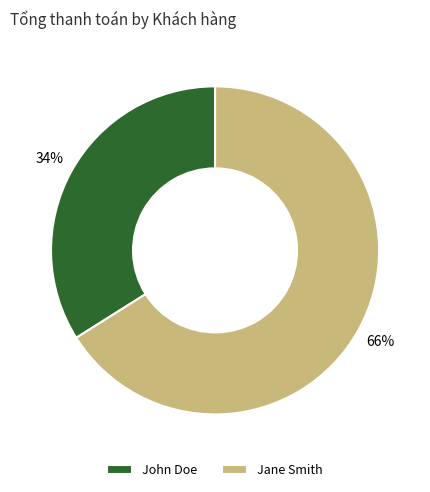

What percentage is the John Doe slice, to the nearest percent?

34%